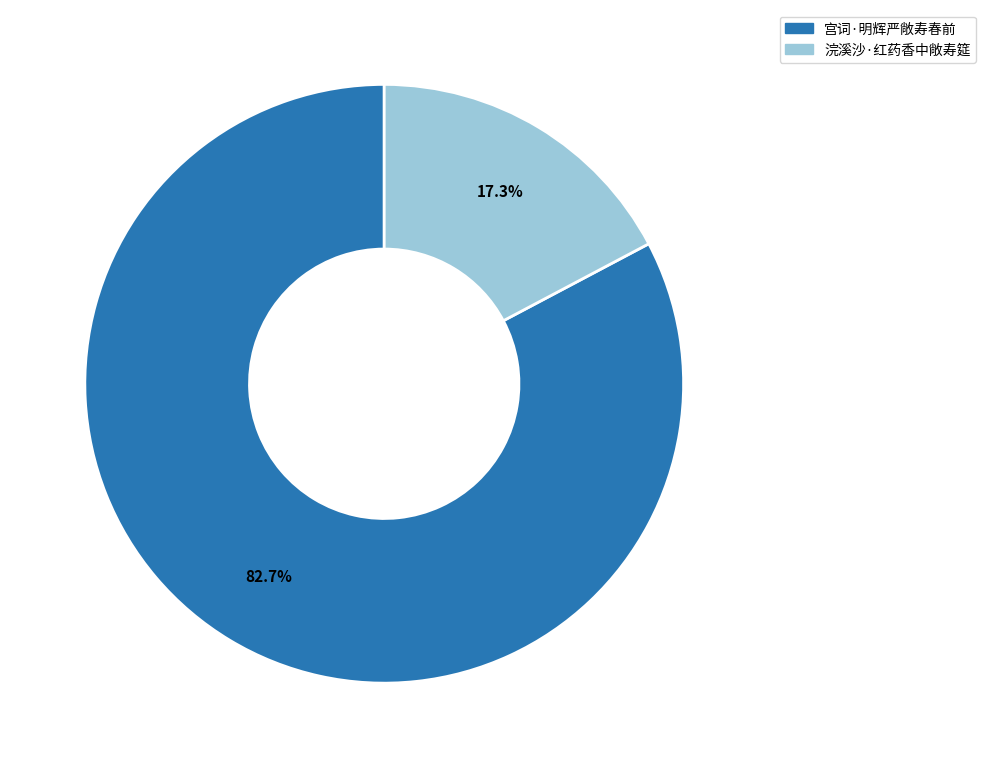

Is the sum of 浣溪沙·红药香中敞寿筵 and 宫词·明辉严敞寿春前 greater than half?

Yes